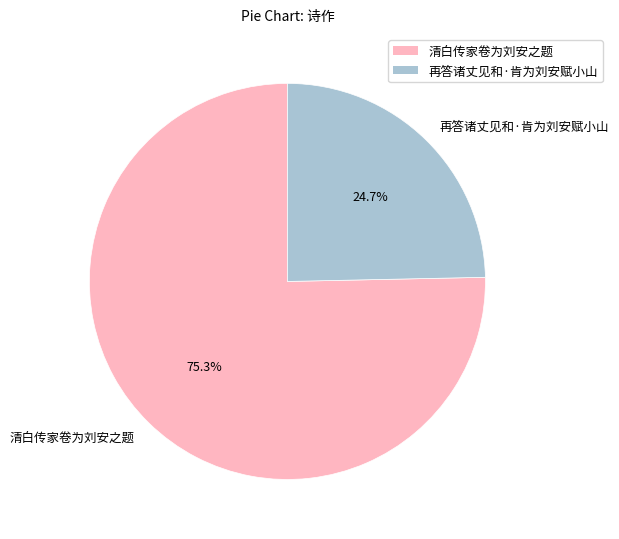

Is it true that 再答诸丈见和·肯为刘安赋小山 is 36% of the pie?

False